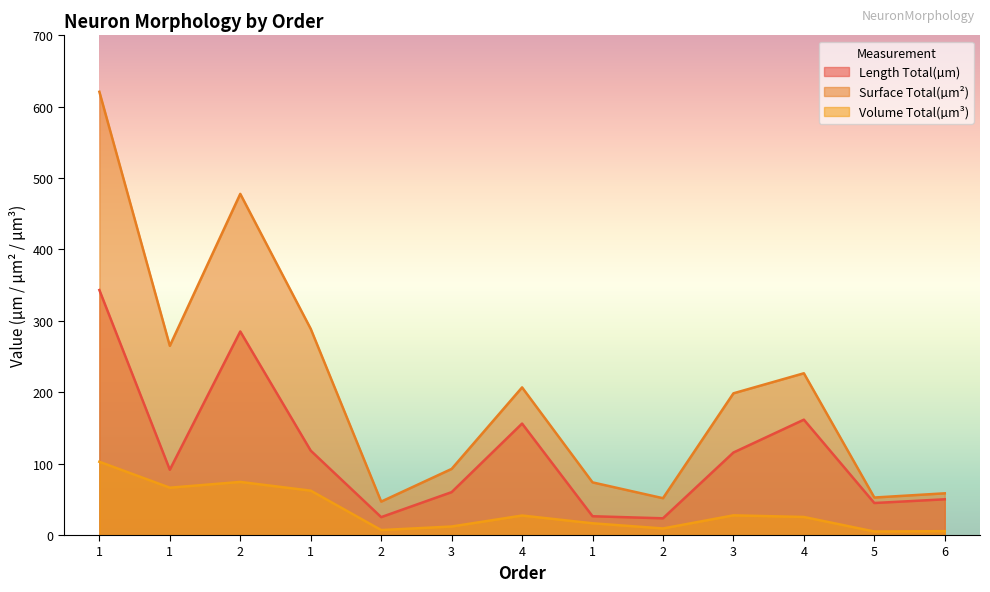

What is the label of the 9th point from the right?

2